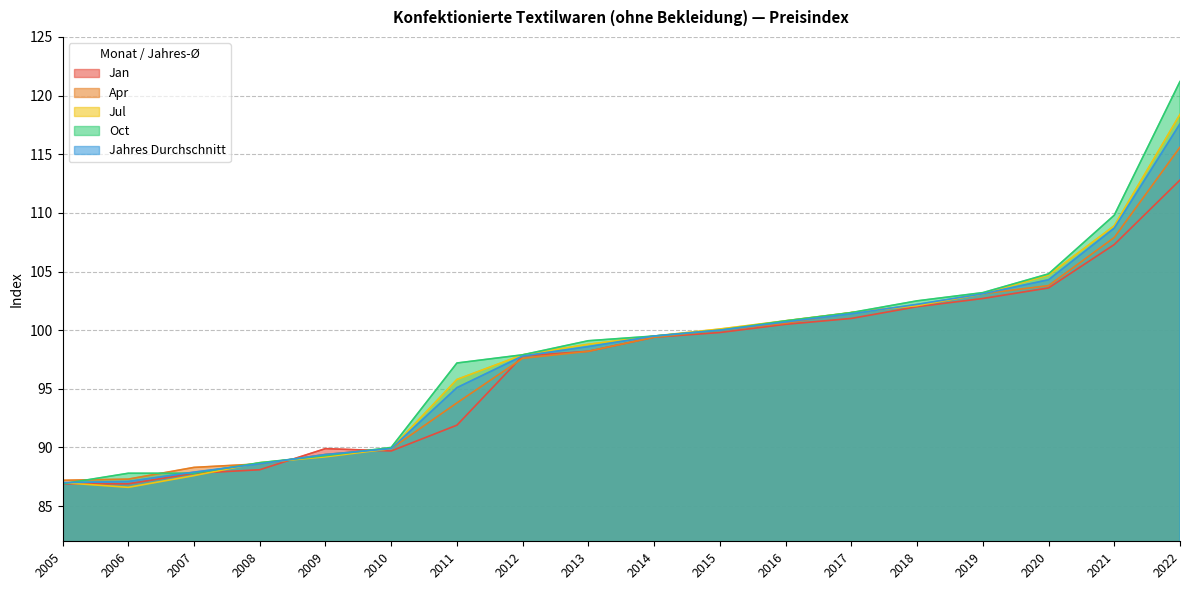

At which category is the sum across all series the highest?

2022